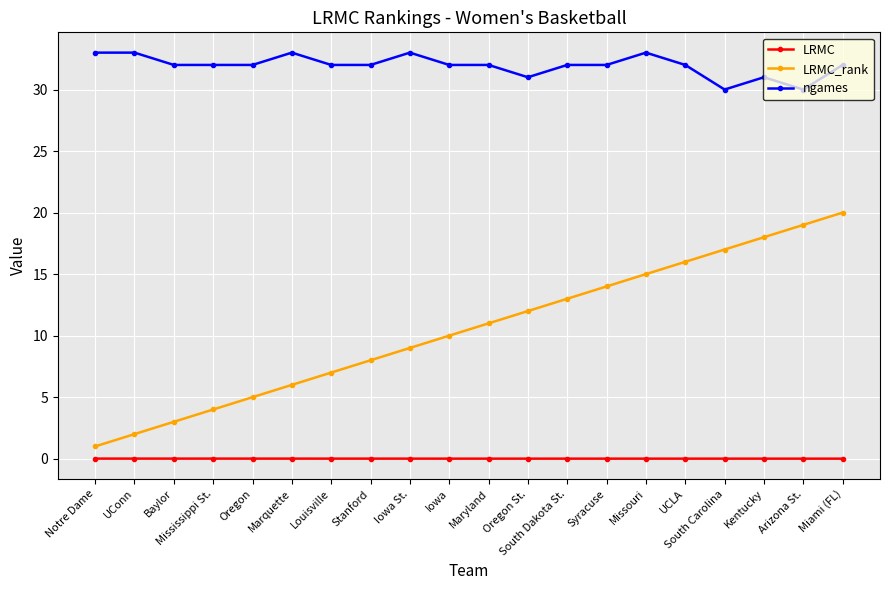

True or false: ngames has a value of 32.0 at Oregon.

True